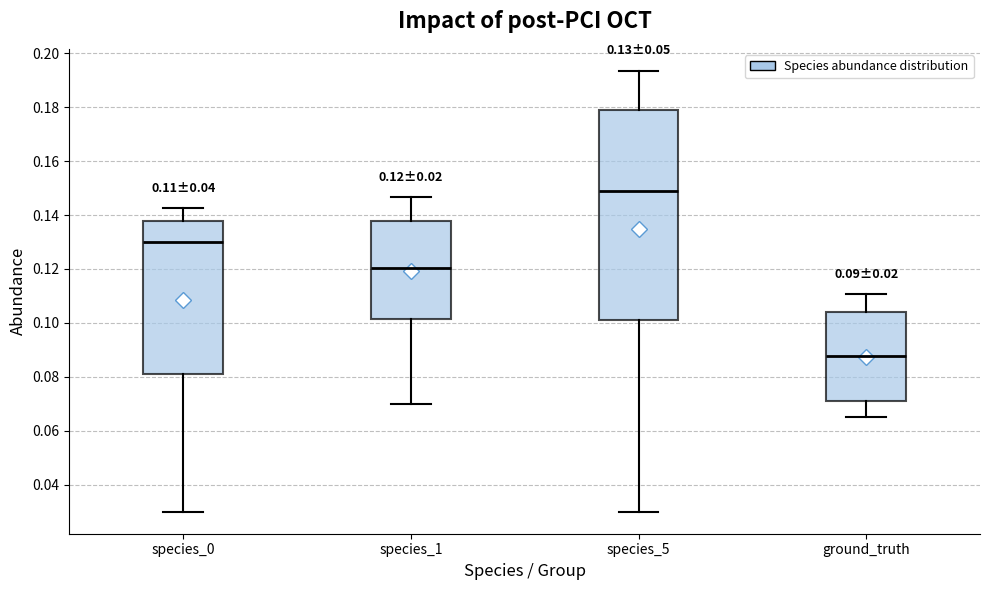

Comparing the boxes themselves (not the whiskers), which one is the tallest?

species_5